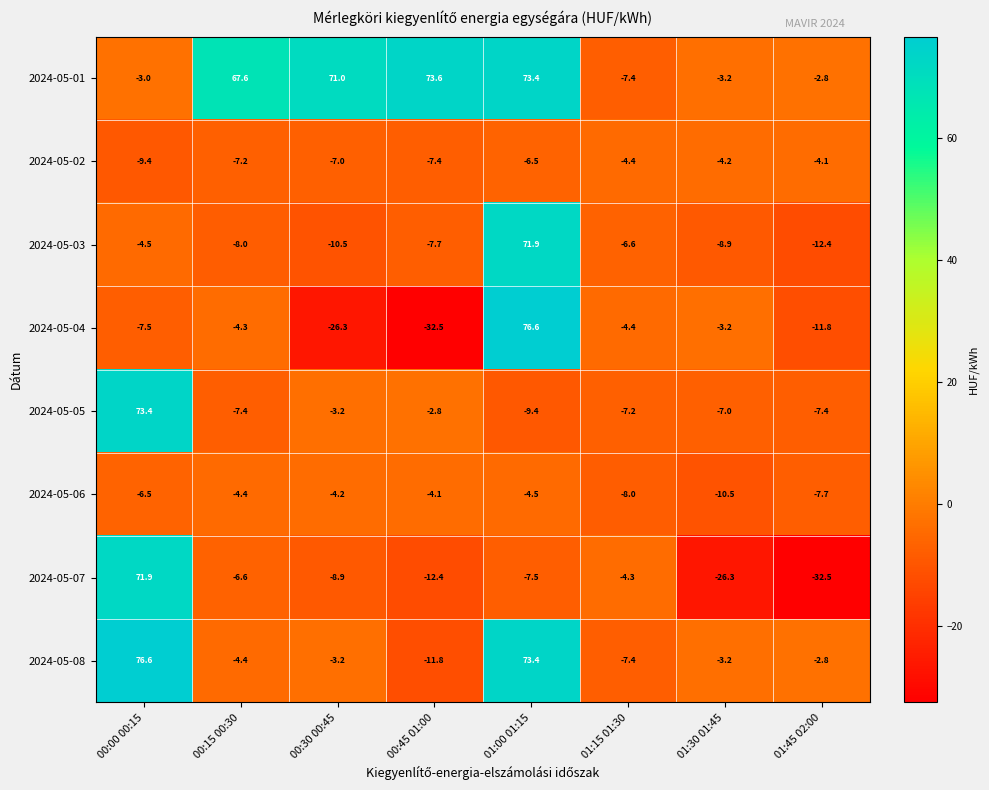

How many negative values does the 2024-05-03 series have?

7